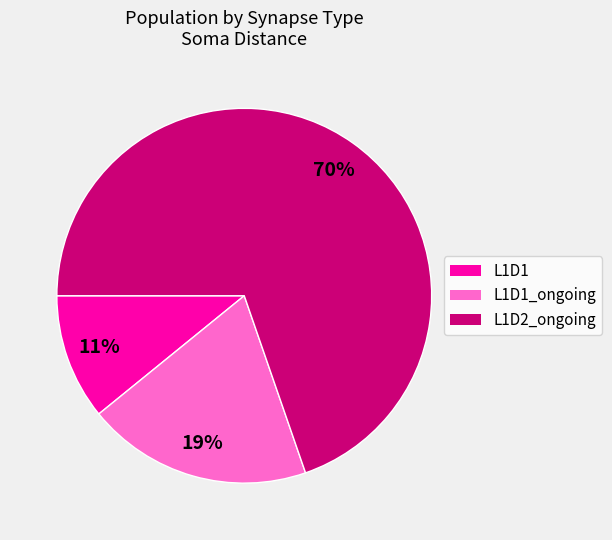

Does any single category account for the majority?

Yes